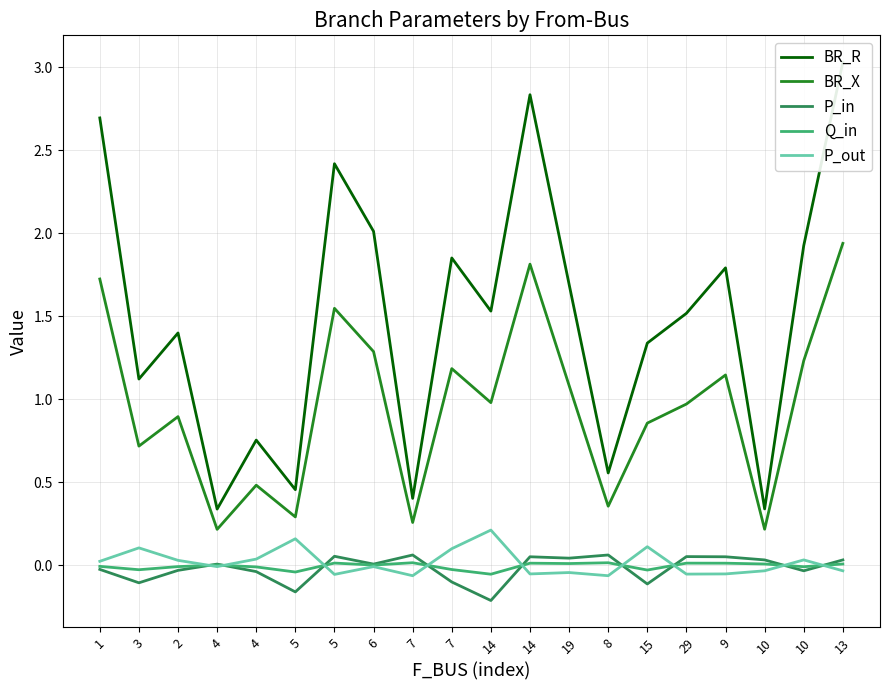

Reading left to right, what are all the values shown in this chart?

BR_R: 1=2.7	3=1.1	2=1.4	4=0.3	4=0.8	5=0.5	5=2.4	6=2.0	7=0.4	7=1.9	14=1.5	14=2.8	19=1.7	8=0.6	15=1.3	29=1.5	9=1.8	10=0.3	10=1.9	13=3.0
BR_X: 1=1.7	3=0.7	2=0.9	4=0.2	4=0.5	5=0.3	5=1.5	6=1.3	7=0.3	7=1.2	14=1.0	14=1.8	19=1.1	8=0.4	15=0.9	29=1.0	9=1.1	10=0.2	10=1.2	13=1.9
P_in: 1=-0.0	3=-0.1	2=-0.0	4=0.0	4=-0.0	5=-0.2	5=0.1	6=0.0	7=0.1	7=-0.1	14=-0.2	14=0.1	19=0.0	8=0.1	15=-0.1	29=0.1	9=0.1	10=0.0	10=-0.0	13=0.0
Q_in: 1=-0.0	3=-0.0	2=-0.0	4=0.0	4=-0.0	5=-0.0	5=0.0	6=0.0	7=0.0	7=-0.0	14=-0.1	14=0.0	19=0.0	8=0.0	15=-0.0	29=0.0	9=0.0	10=0.0	10=-0.0	13=0.0
P_out: 1=0.0	3=0.1	2=0.0	4=-0.0	4=0.0	5=0.2	5=-0.1	6=-0.0	7=-0.1	7=0.1	14=0.2	14=-0.1	19=-0.0	8=-0.1	15=0.1	29=-0.1	9=-0.1	10=-0.0	10=0.0	13=-0.0